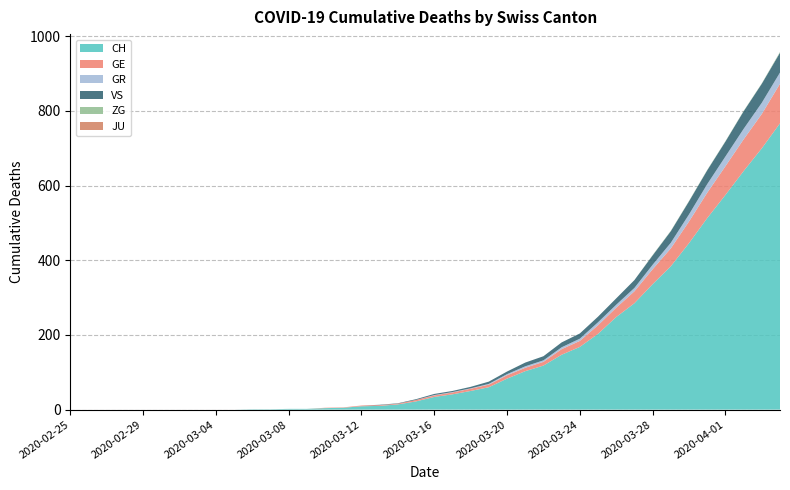

Reading left to right, extract all data points from this chart.

CH: 0	0	0	0	0	0	0	0	0	0	1	1	2	2	4	5	9	10	14	22	34	41	50	60	83	103	118	147	168	203	248	285	336	384	446	513	575	639	700	767
GE: 0	0	0	0	0	0	0	0	0	0	0	0	0	0	1	1	2	2	2	4	4	5	6	7	9	9	10	15	16	23	25	32	40	48	58	68	77	85	92	106
GR: 0	0	0	0	0	0	0	0	0	0	0	0	0	0	0	0	0	0	0	0	1	1	1	2	3	4	4	5	6	8	8	9	12	15	19	23	26	28	30	30
VS: 0	0	0	0	0	0	0	0	0	0	0	0	0	0	0	0	0	1	1	2	3	3	4	6	7	10	11	13	14	15	17	21	25	31	35	37	40	47	51	53
ZG: 0	0	0	0	0	0	0	0	0	0	0	0	0	0	0	0	0	0	0	0	0	0	0	0	0	0	0	0	0	0	0	0	1	1	1	1	1	1	1	2
JU: 0	0	0	0	0	0	0	0	0	0	0	0	0	0	0	0	0	0	0	0	0	0	0	0	0	0	0	0	0	0	0	0	0	0	0	0	0	0	0	0